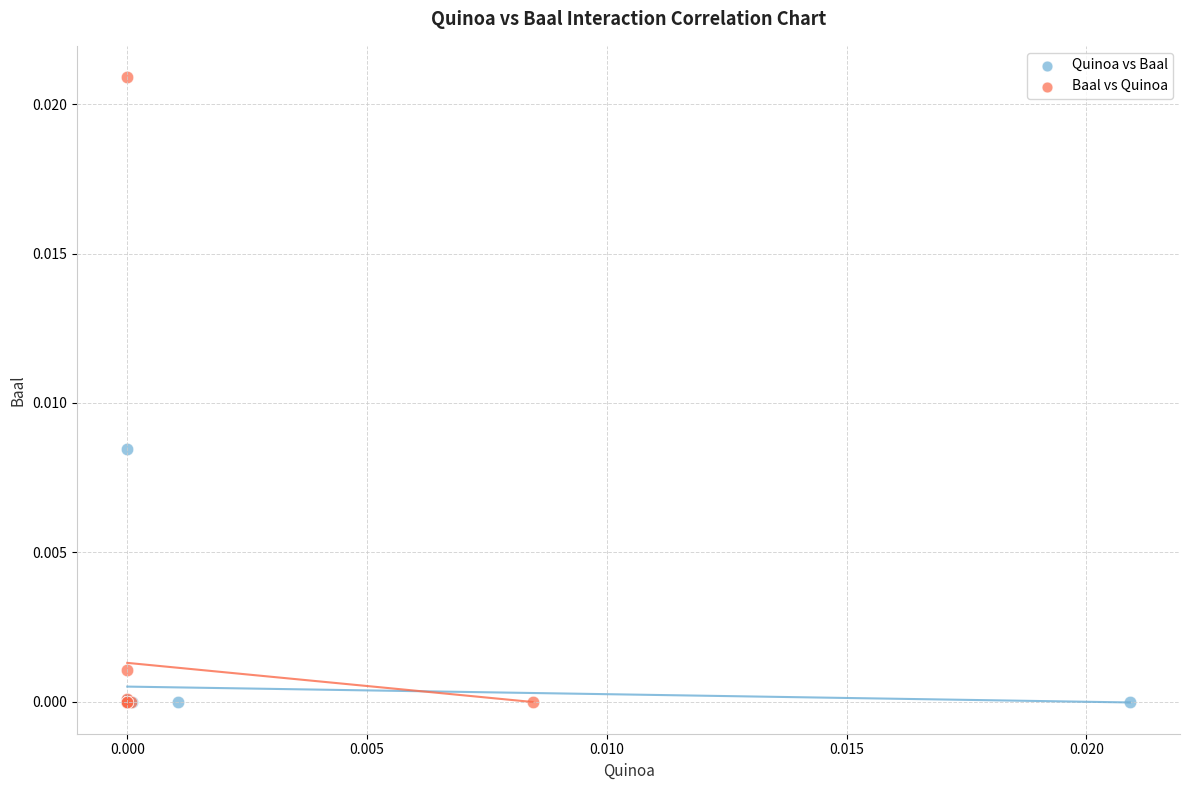

What are all the series names shown in the legend?

Quinoa vs Baal, Baal vs Quinoa